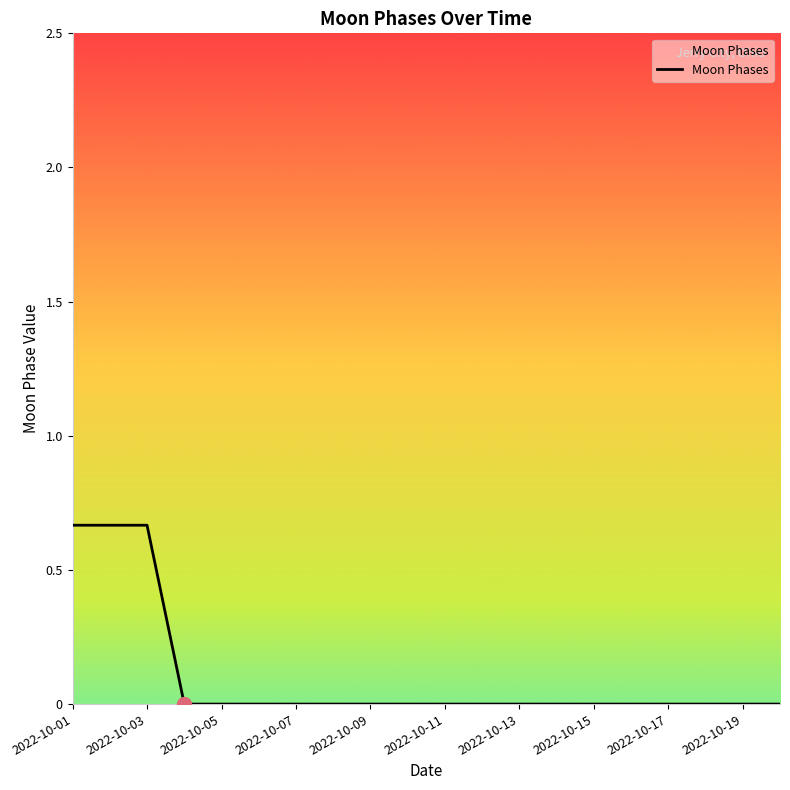

Is this an area chart (filled region under the line)?

Yes